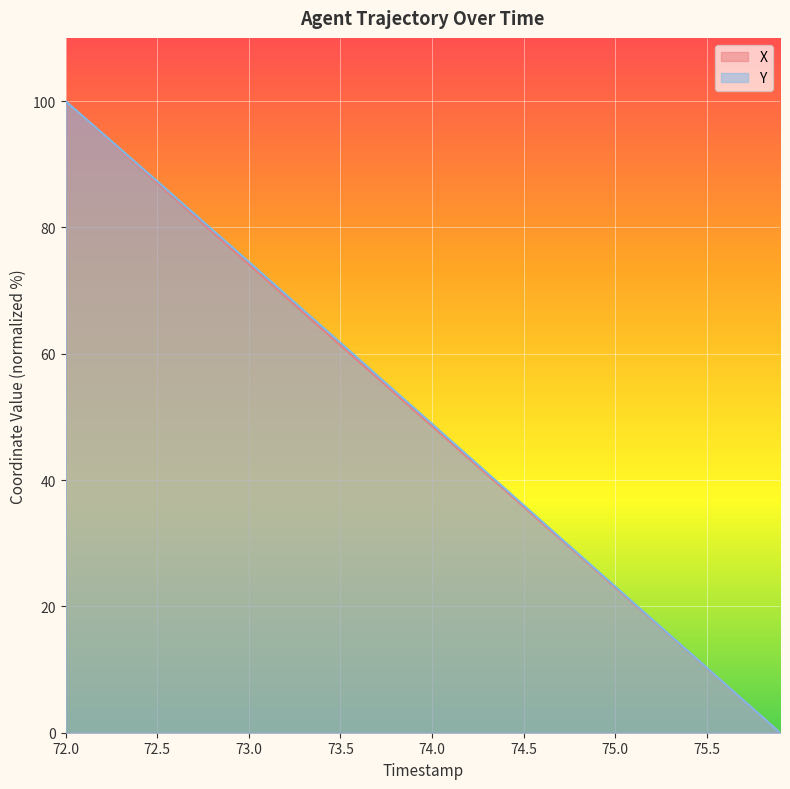

At 73.8, list the series in order from largest to smallest.

Y, X